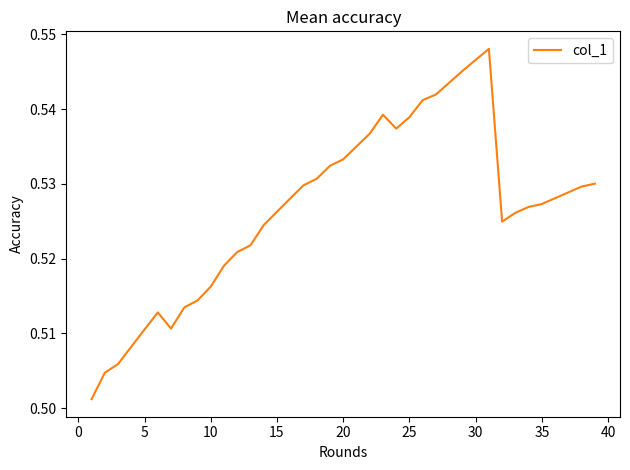

Reading left to right, transcribe all the data shown in this chart.

0.5	0.5	0.5	0.5	0.5	0.5	0.5	0.5	0.5	0.5	0.5	0.5	0.5	0.5	0.5	0.5	0.5	0.5	0.5	0.5	0.5	0.5	0.5	0.5	0.5	0.5	0.5	0.5	0.5	0.5	0.5	0.5	0.5	0.5	0.5	0.5	0.5	0.5	0.5